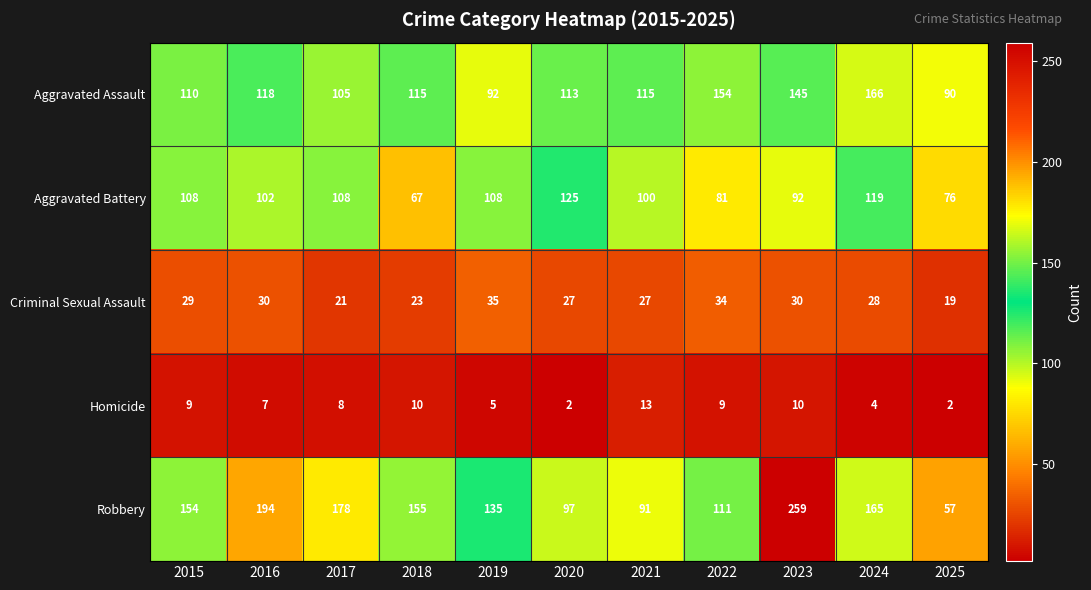

At which label does Criminal Sexual Assault first exceed 28?

2015